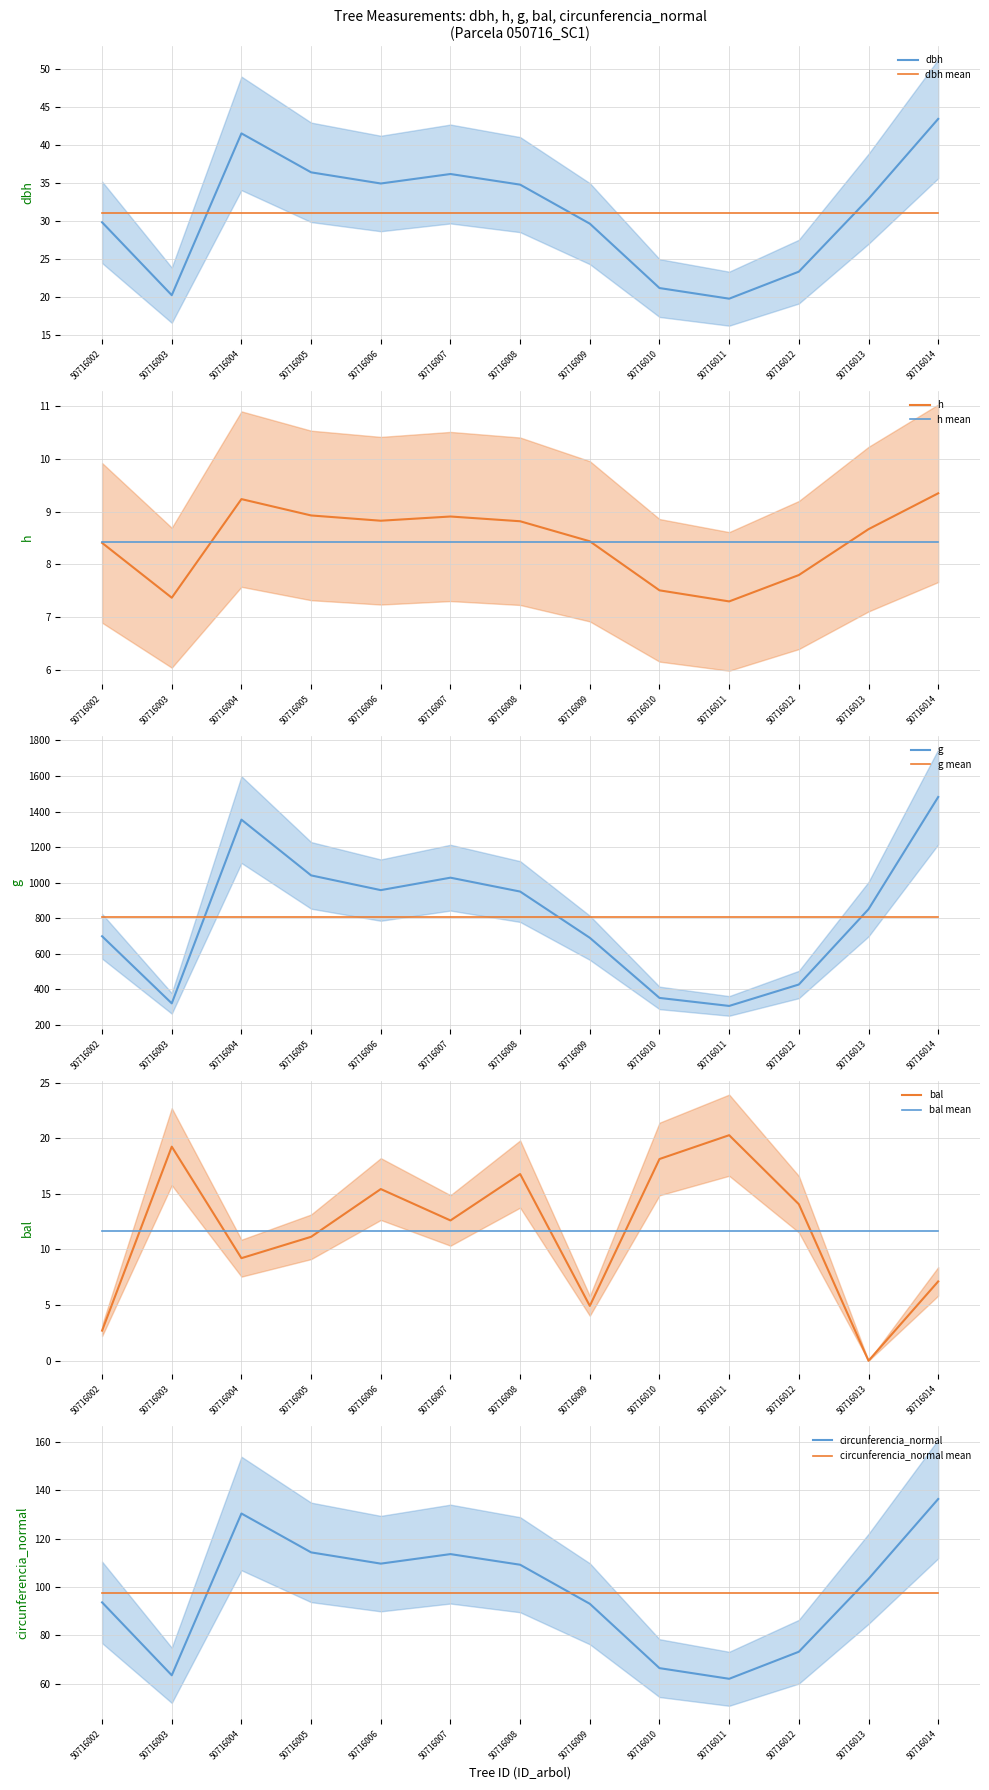

Which series changed the most between 50716002 and 50716011?

g